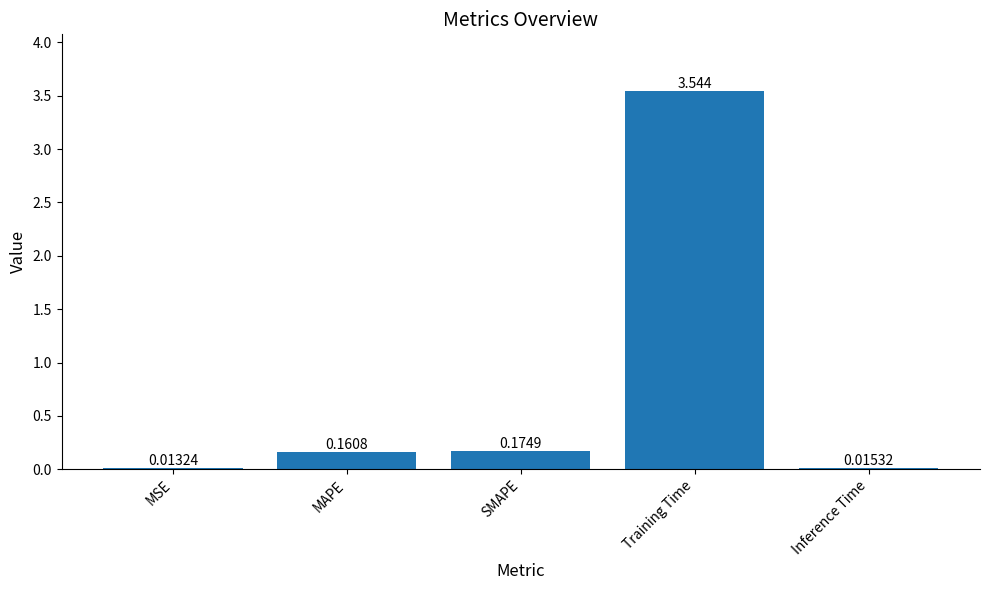

Between MAPE and Training Time, which is larger?

Training Time